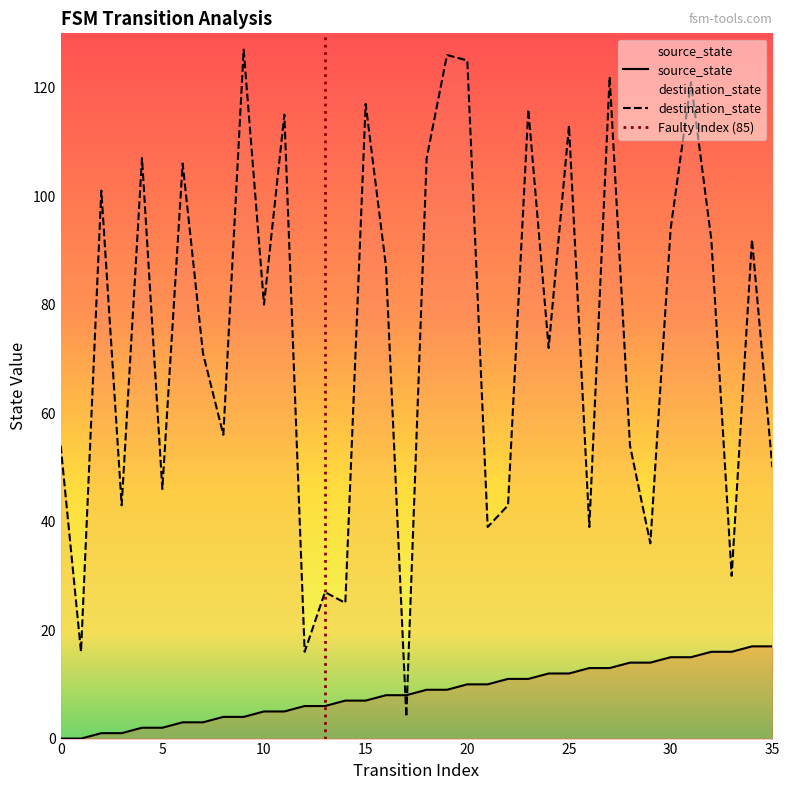

How many values in the source_state series exceed 9?

16